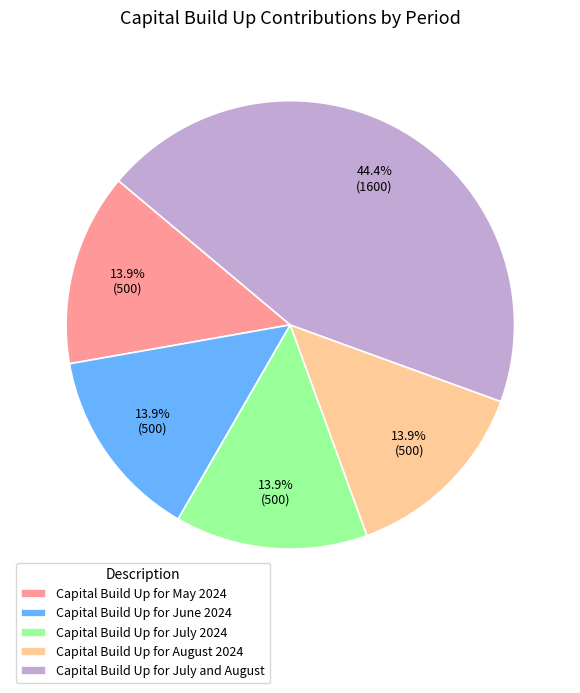

Which category has the biggest portion of the pie?

Capital Build Up for July and August